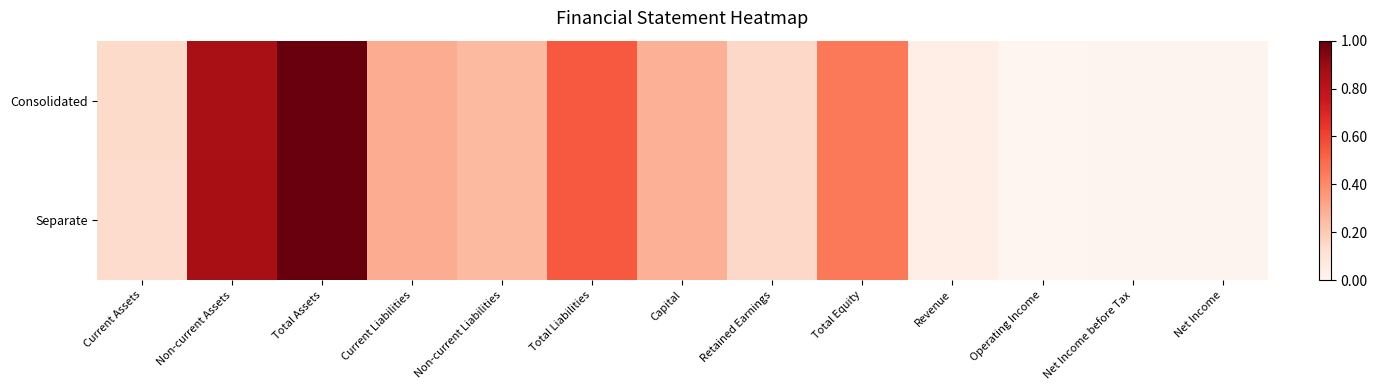

At which category does the chart reach its peak across all series?

Total Assets